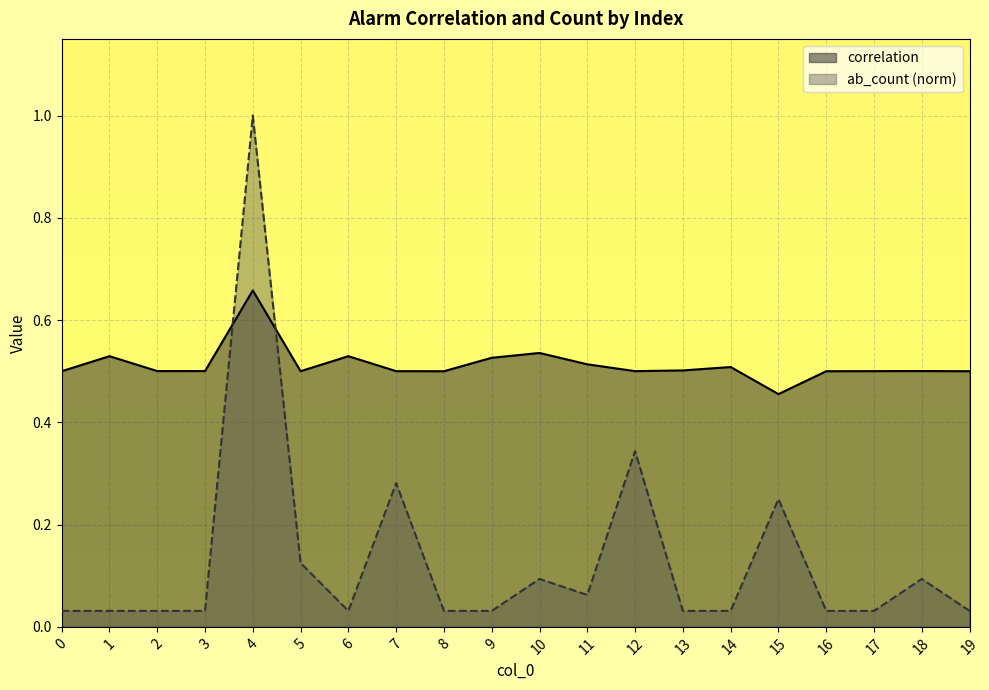

Where do ab_count and correlation first cross each other?

3 and 4